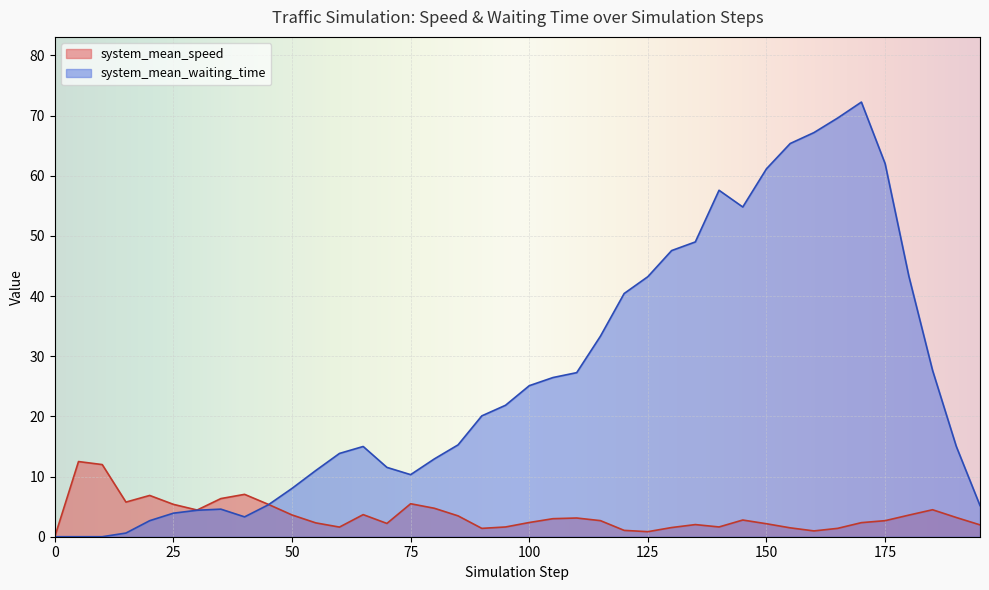

The system_mean_waiting_time series shows 3.3 at 40. True or false?

True